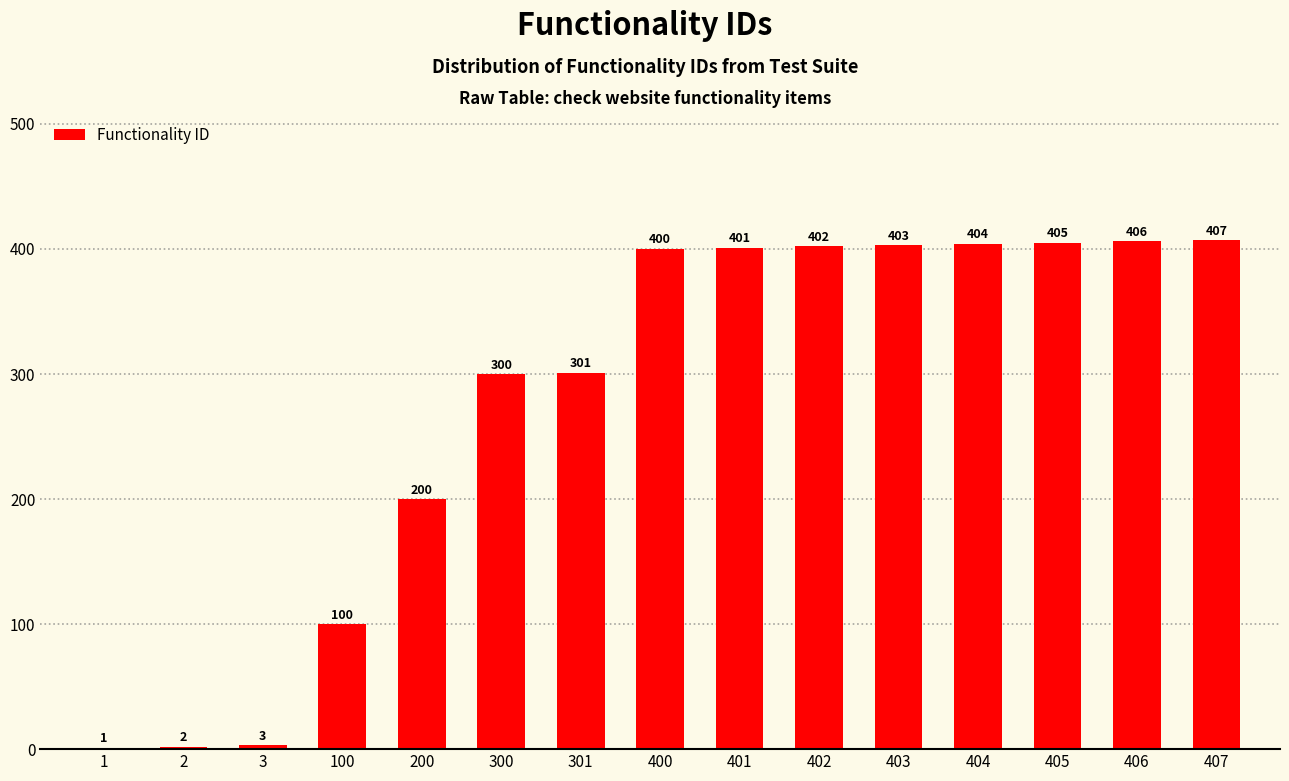

Which label corresponds to the largest value in the chart?

407